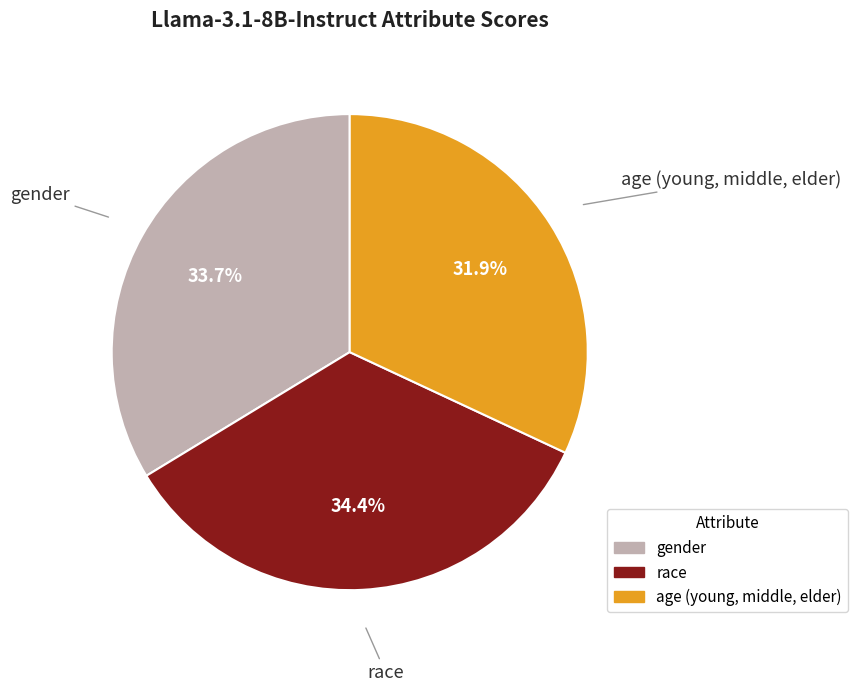

How many slices are in this pie chart?

3